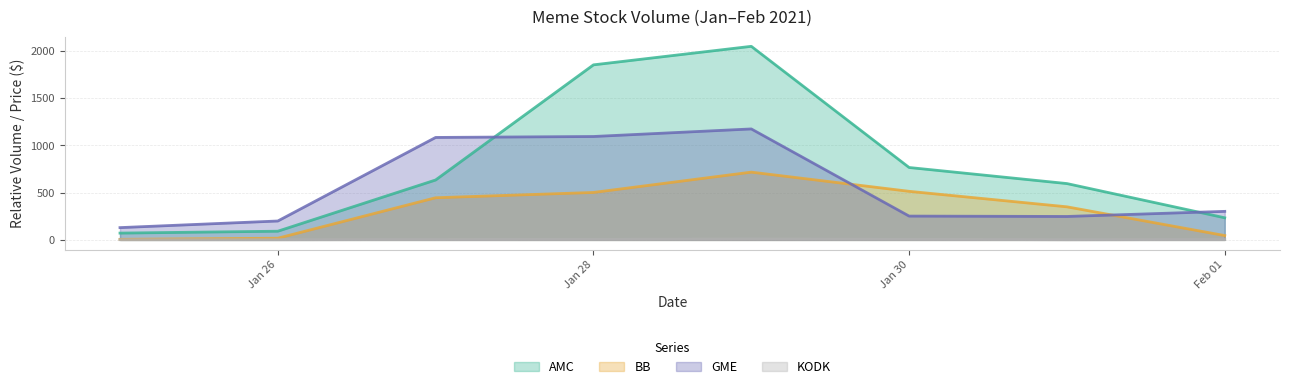

What position from the left is 2021-01-29?

5